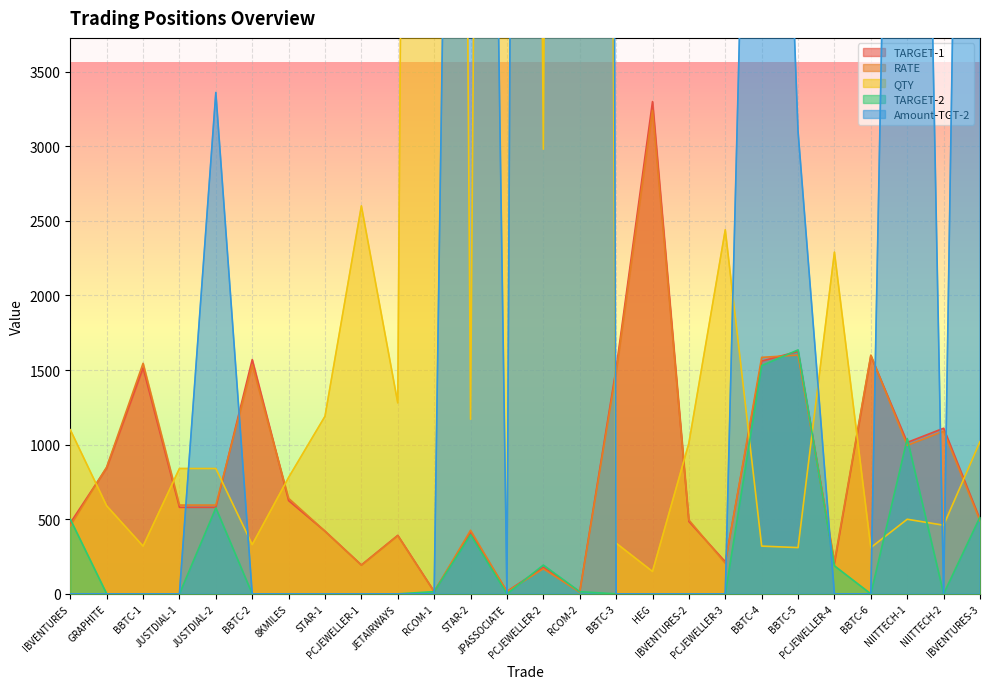

What is the maximum value for QTY?

44050.0